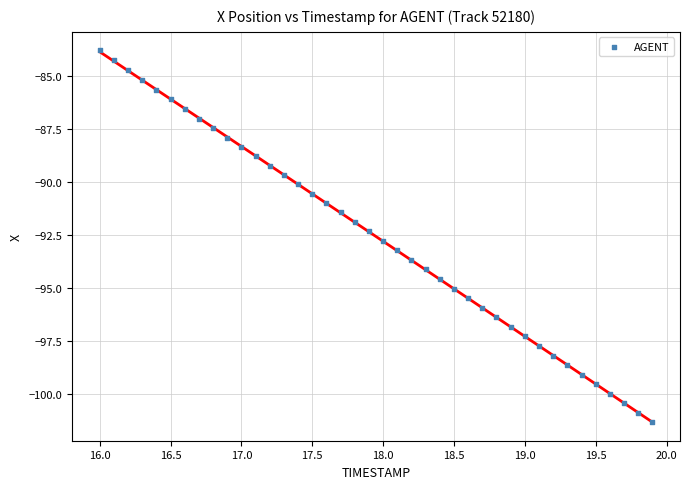

What is the range of X values (max minus min)?

3.9